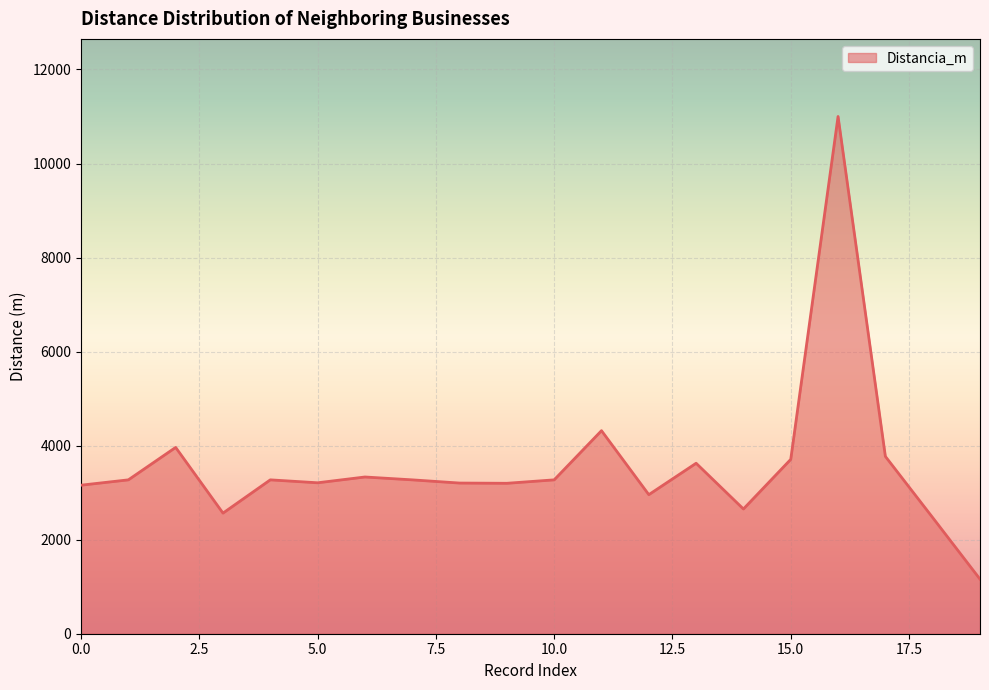

What is the difference between the maximum and minimum values?

9840.3